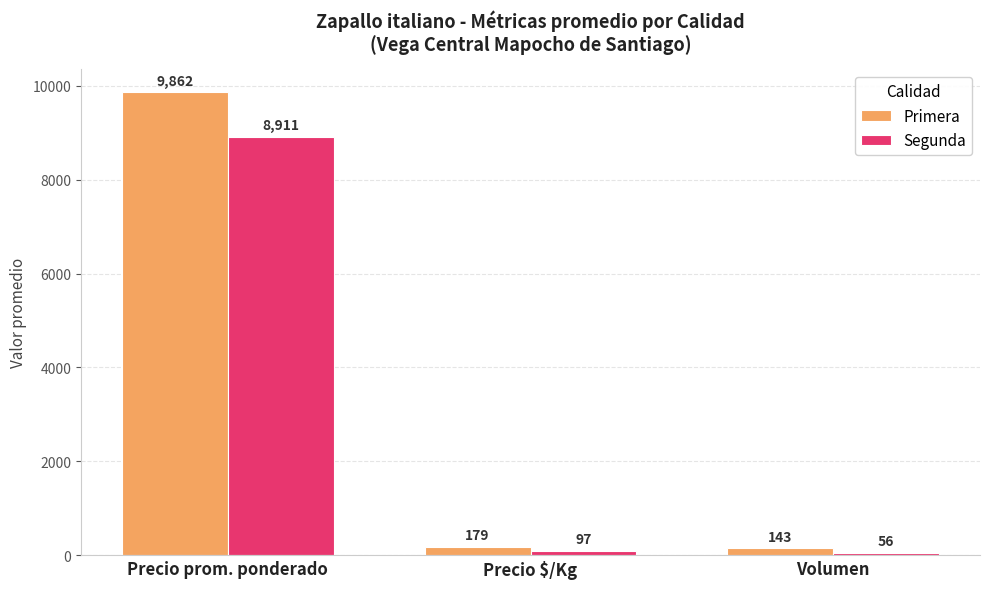

What is the average value of the Primera series?

3395